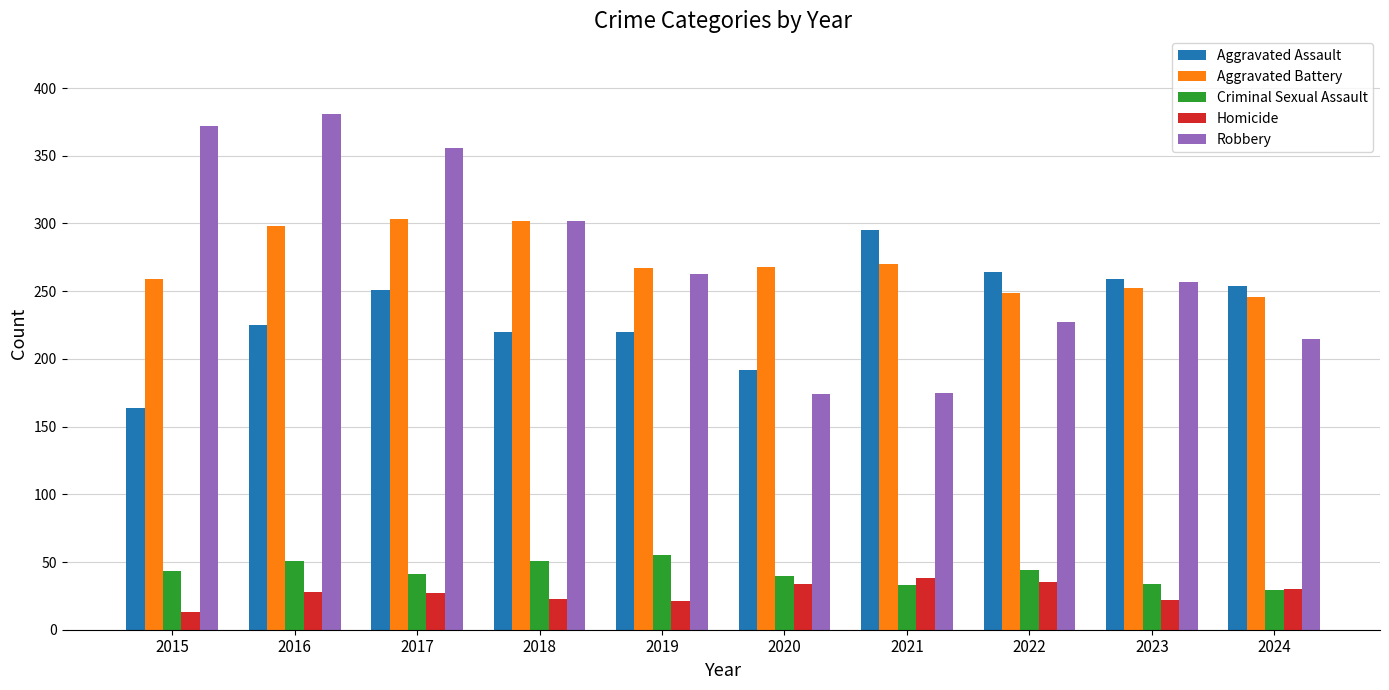

What is the value of the Criminal Sexual Assault bar at the 8th from the left?

44